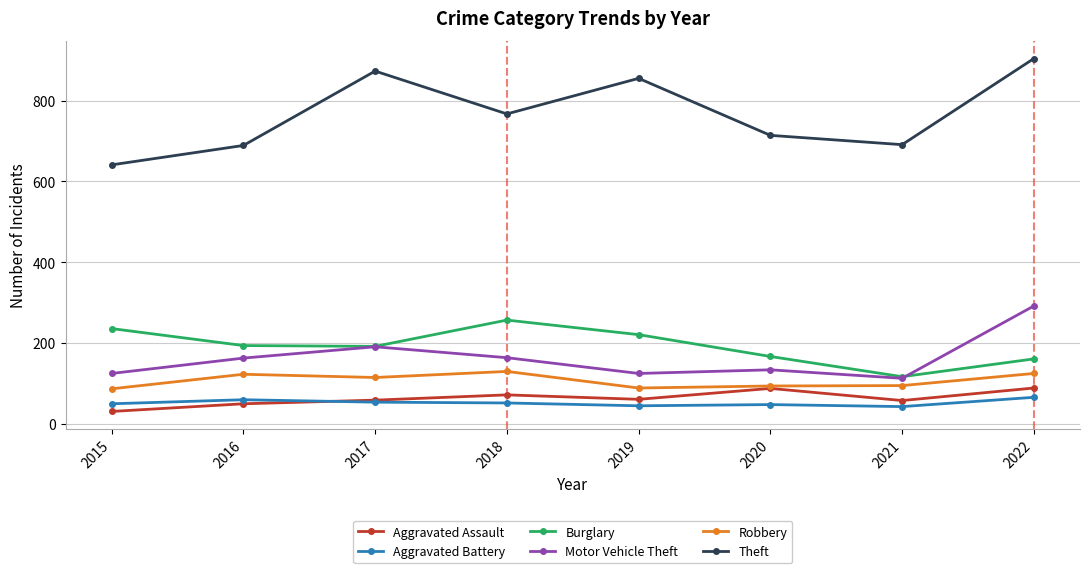

True or false: Burglary and Robbery cross at least once.

False